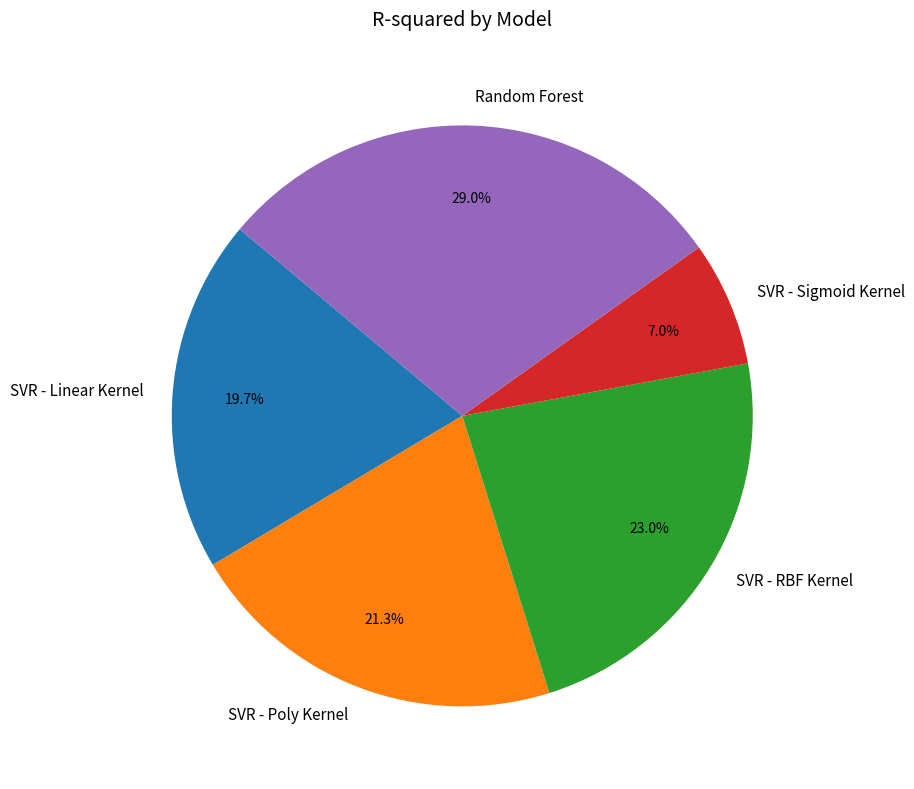

True or false: SVR - Linear Kernel accounts for 20% of the total.

True